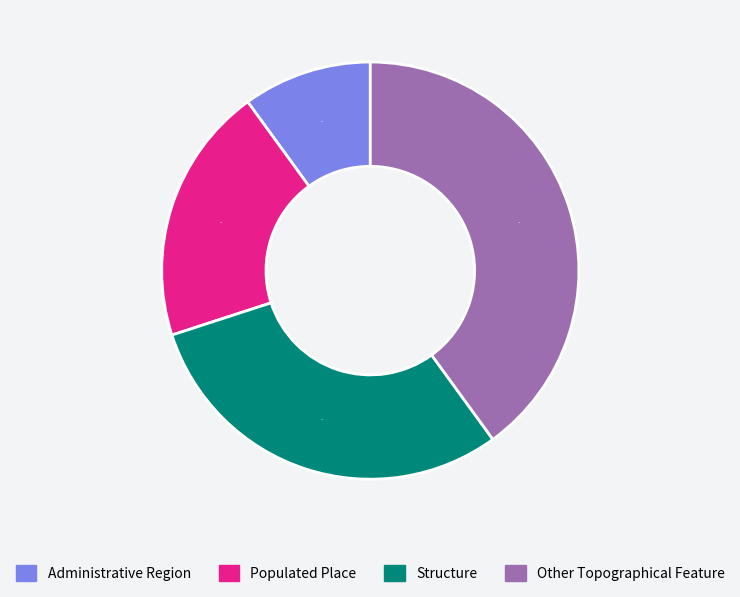

To the nearest percent, what portion does Structure represent?

30%